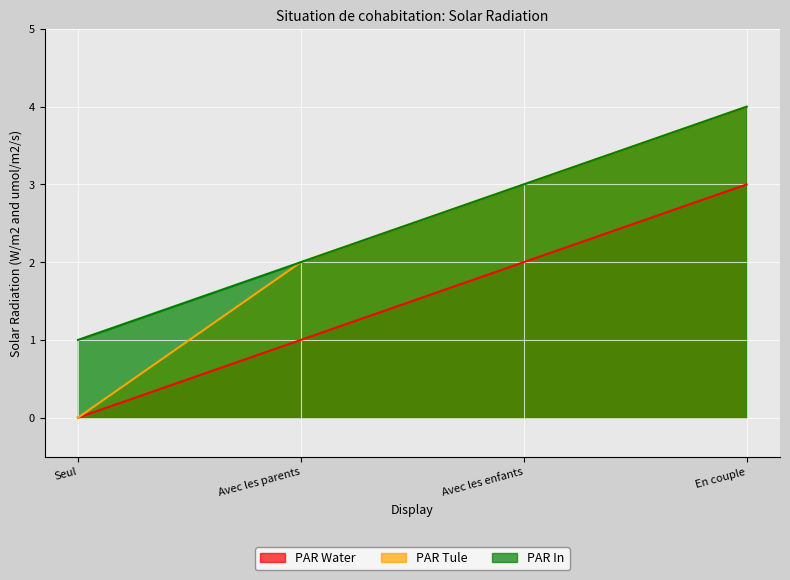

Reading left to right, what are all the values shown in this chart?

PAR Water: Seul=0	Avec les parents=1	Avec les enfants=2	En couple=3
PAR Tule: Seul=0	Avec les parents=2	Avec les enfants=3	En couple=4
PAR In: Seul=1	Avec les parents=2	Avec les enfants=3	En couple=4